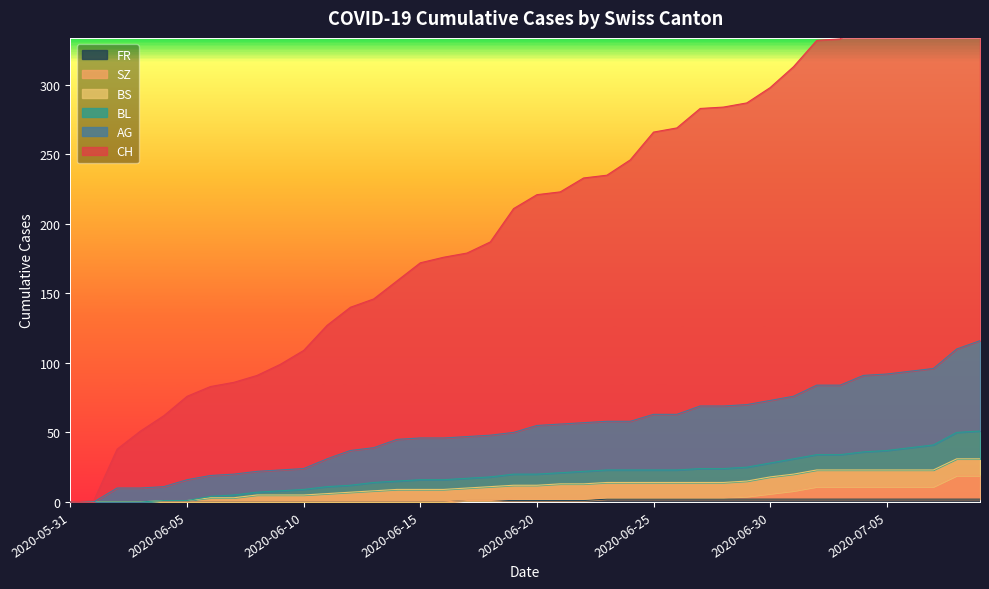

What is the sum of the AG values at 2020-07-07 and 2020-07-08?

206